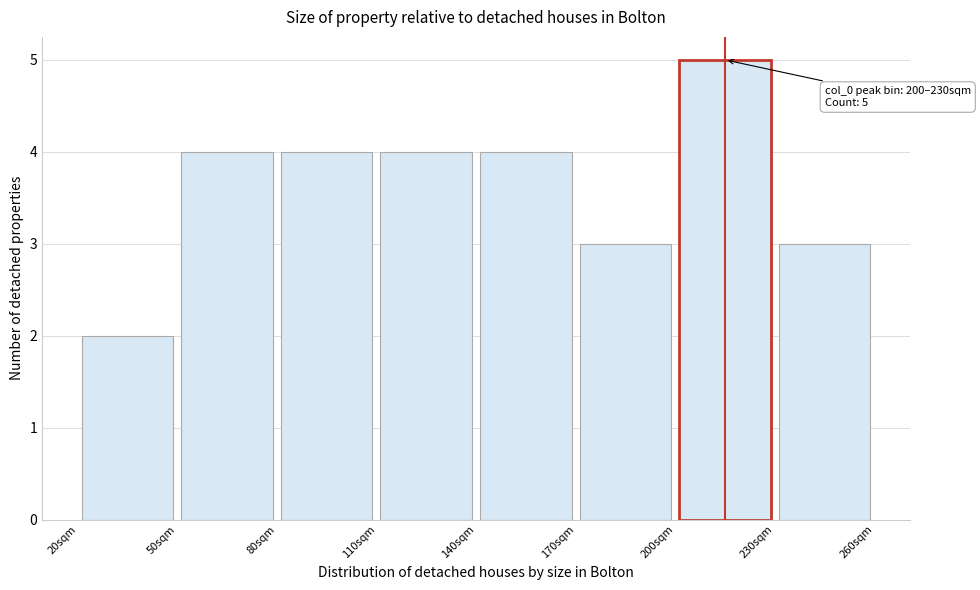

Which range on the x-axis has the tallest bar?

200 to 230